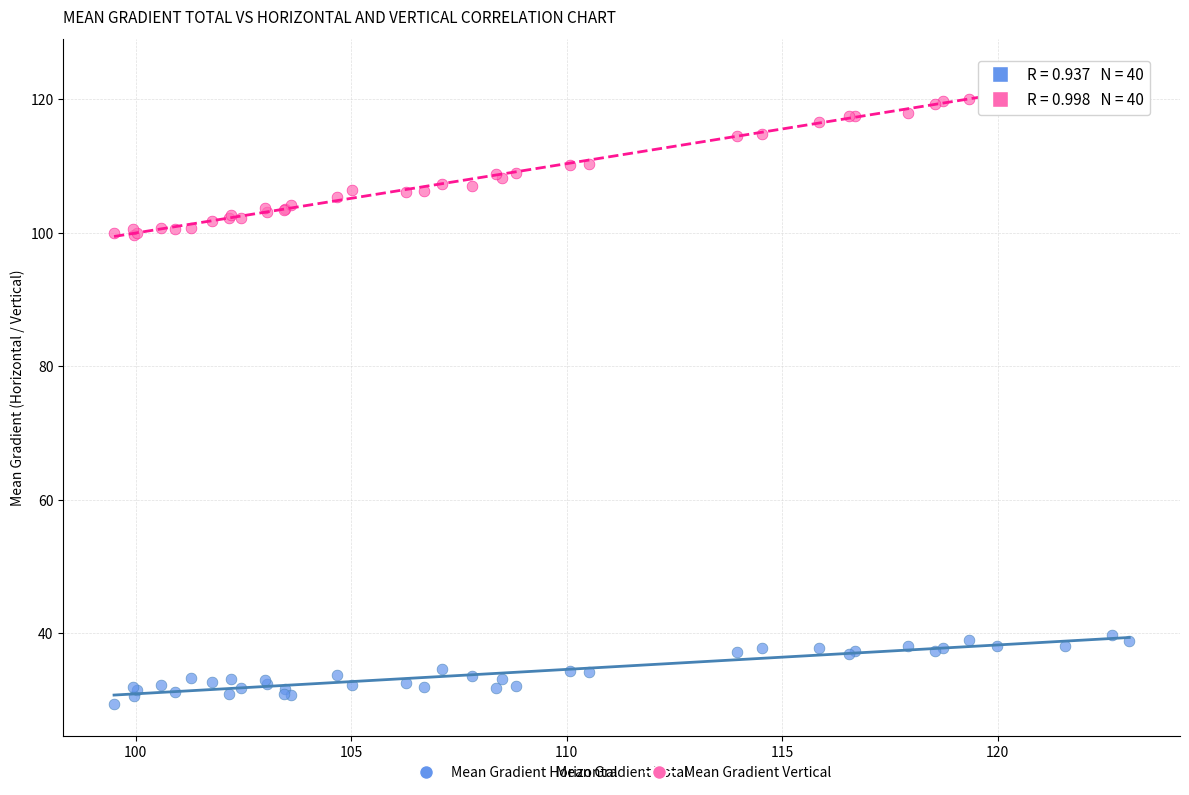

Which series contains the highest Y value?

Mean Gradient Vertical